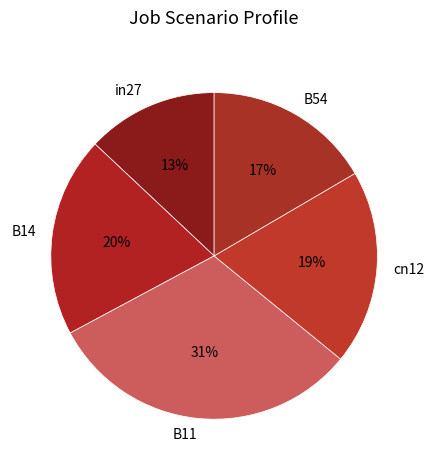

Which slice is the smallest?

in27